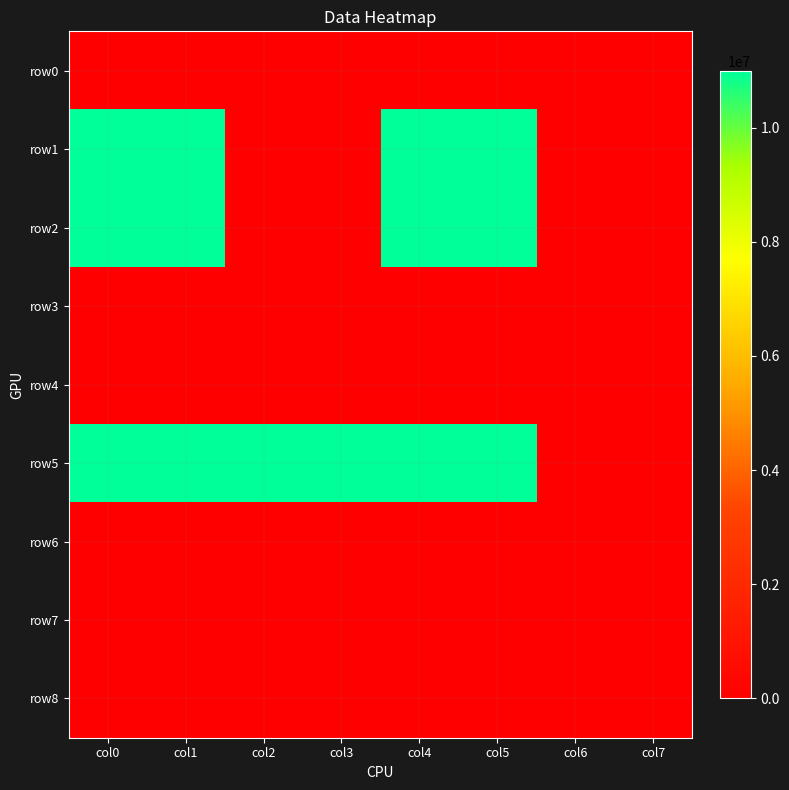

Reading left to right, extract all data points from this chart.

row0: col0=0	col1=0	col2=0	col3=0	col4=0	col5=0	col6=0	col7=0
row1: col0=11000000	col1=11000000	col2=0	col3=0	col4=11000000	col5=11000000	col6=0	col7=0
row2: col0=11000000	col1=11000000	col2=0	col3=0	col4=11000000	col5=11000000	col6=0	col7=0
row3: col0=0	col1=0	col2=0	col3=0	col4=0	col5=0	col6=0	col7=0
row4: col0=0	col1=0	col2=0	col3=0	col4=0	col5=0	col6=0	col7=0
row5: col0=11000000	col1=11000000	col2=11000000	col3=11000000	col4=11000000	col5=11000000	col6=0	col7=0
row6: col0=0	col1=0	col2=0	col3=0	col4=0	col5=0	col6=0	col7=0
row7: col0=0	col1=0	col2=0	col3=0	col4=0	col5=0	col6=0	col7=0
row8: col0=0	col1=0	col2=0	col3=0	col4=0	col5=0	col6=0	col7=0